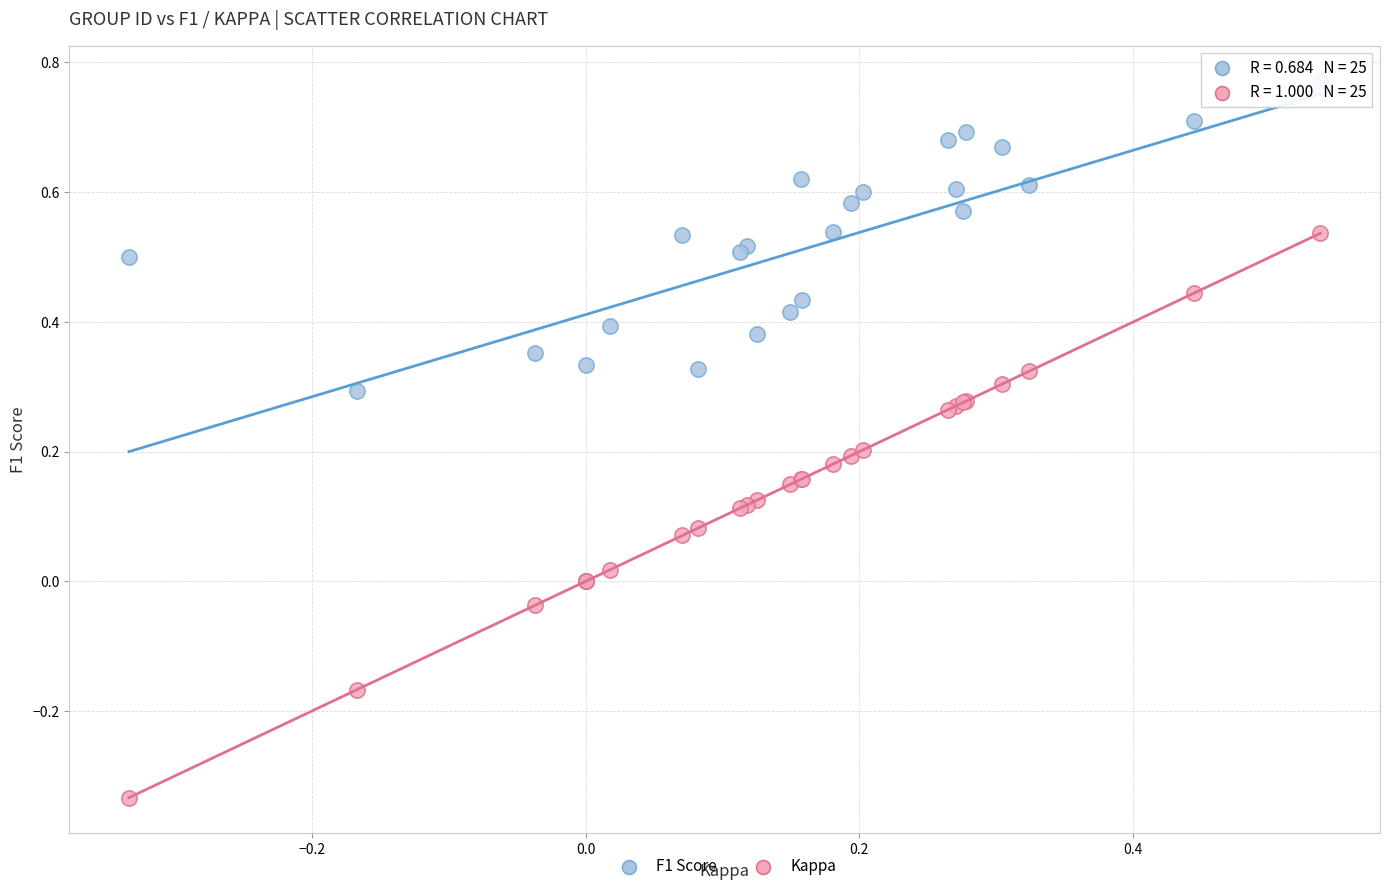

Which series has the widest spread of Y values?

Kappa